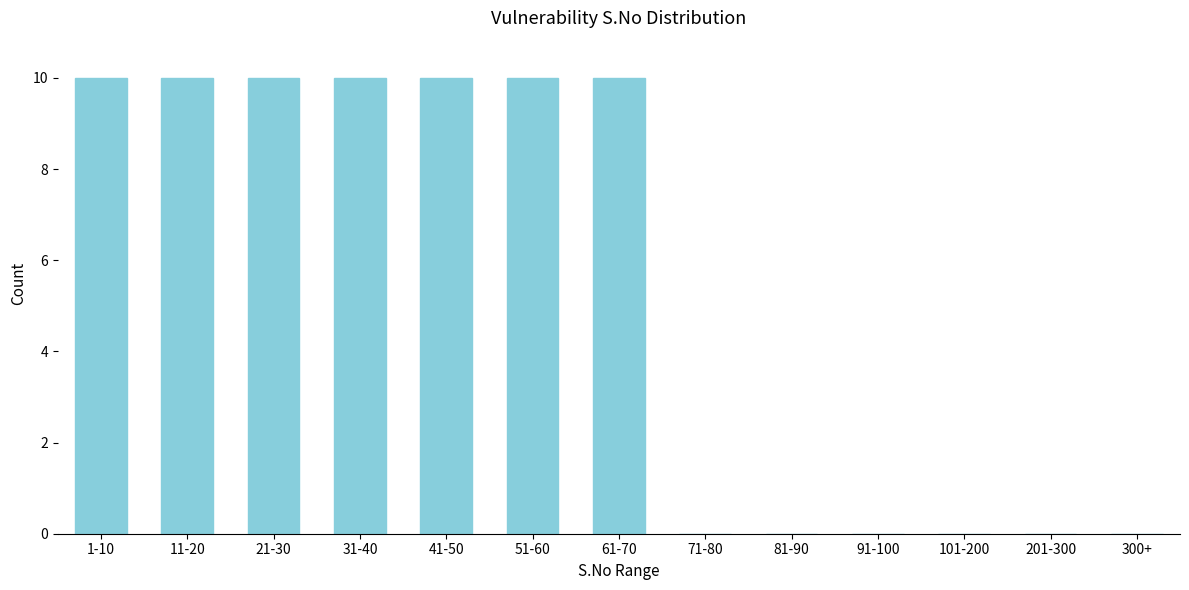

Reading right to left, extract all data points from this chart.

300+=0	201-300=0	101-200=0	91-100=0	81-90=0	71-80=0	61-70=10	51-60=10	41-50=10	31-40=10	21-30=10	11-20=10	1-10=10